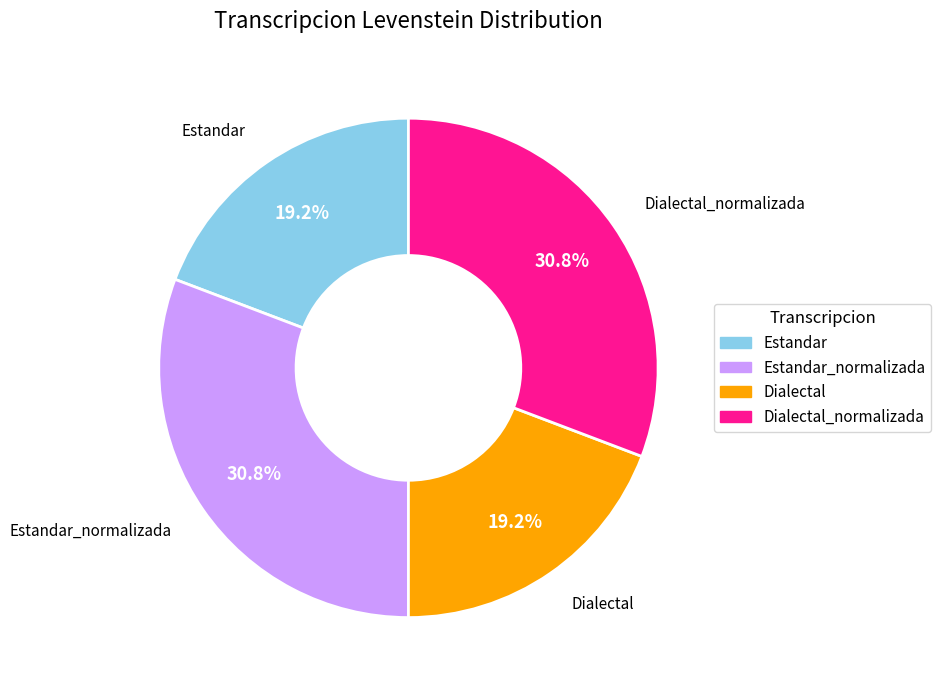

Is there any slice that represents more than half of the pie?

No